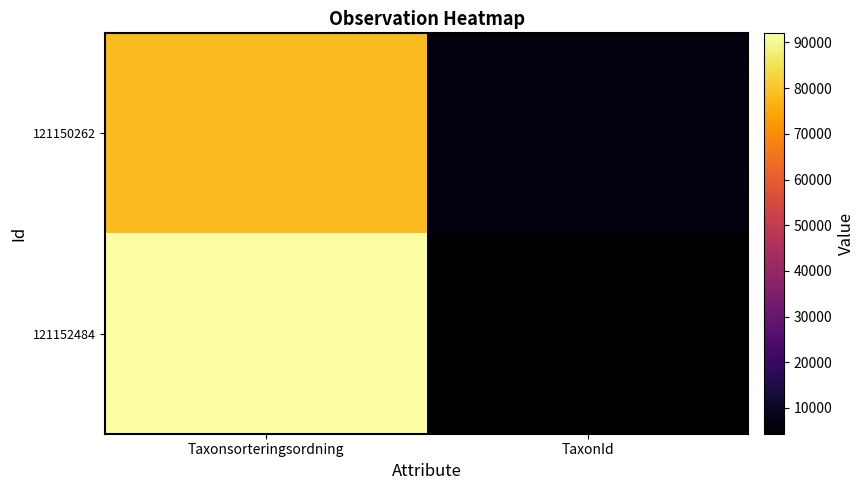

Reading left to right, list all the values displayed in this chart.

121150262: Taxonsorteringsordning=78607	TaxonId=6425
121152484: Taxonsorteringsordning=91989	TaxonId=4364